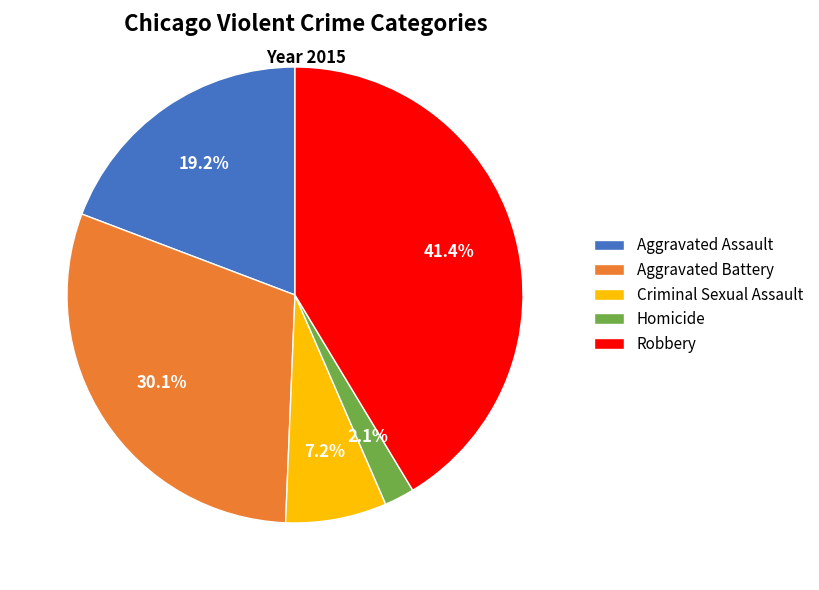

Does any single category account for the majority?

No